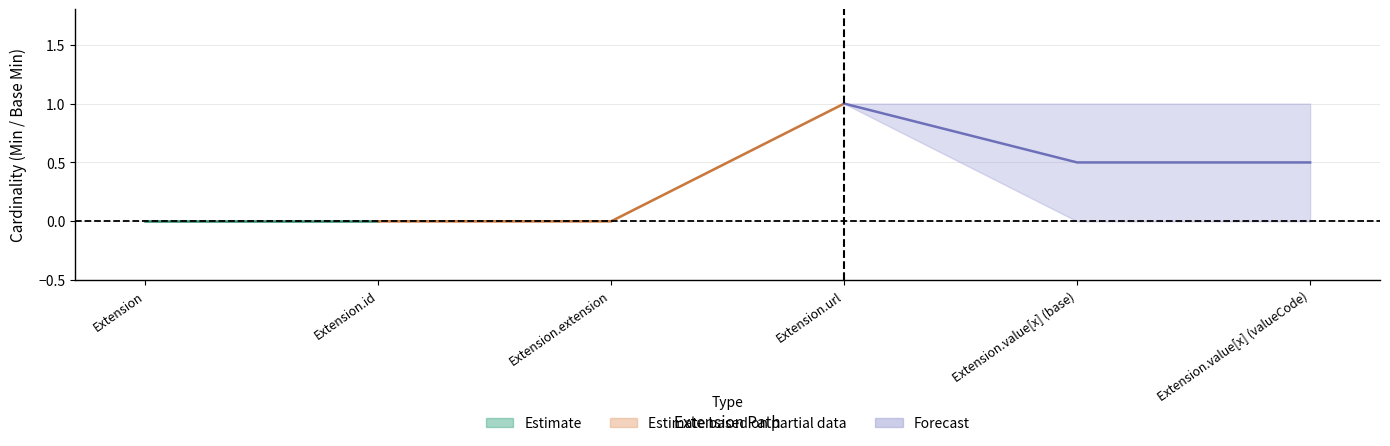

Is the value of Base Min at Extension.url greater than the value of Min at Extension.value[x] (valueCode)?

No